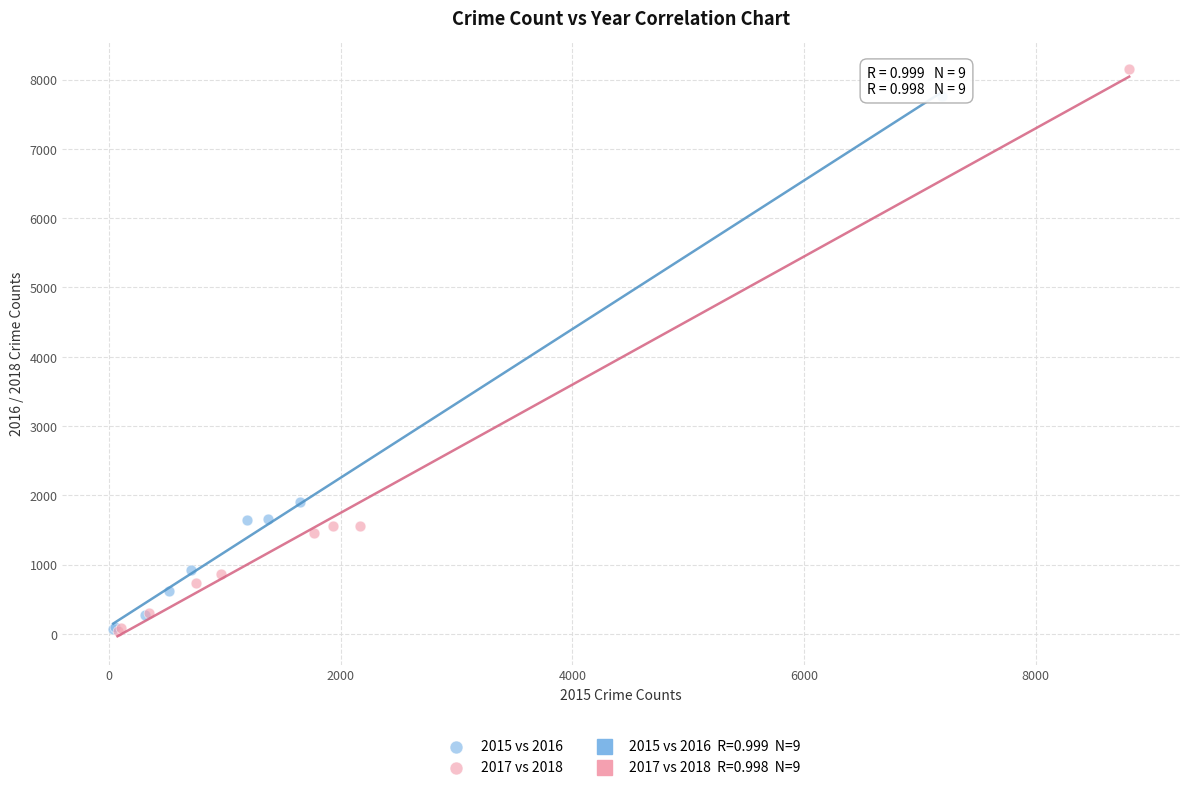

Which series has the widest spread of Y values?

2017 vs 2018